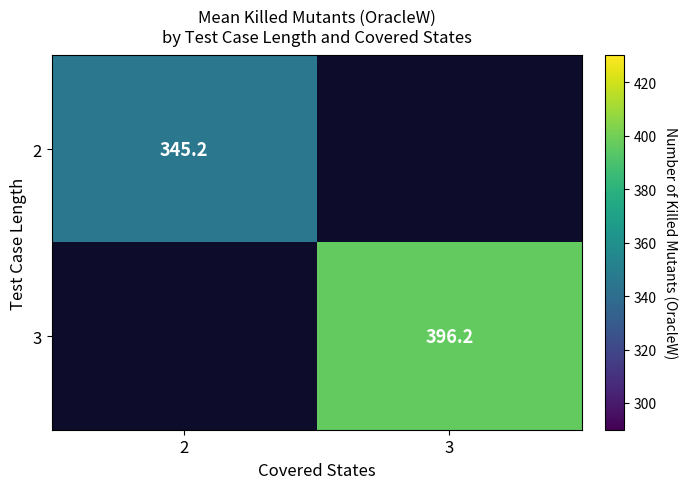

At which label is 2 closest to 345?

2